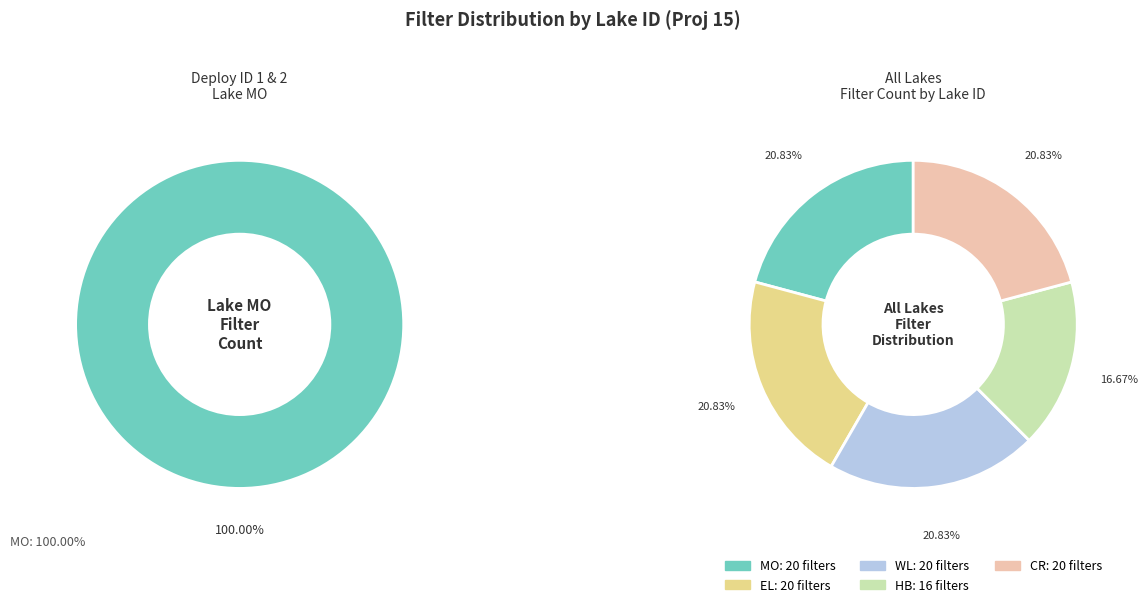

What percentage do HB and EL together represent?

37.5%